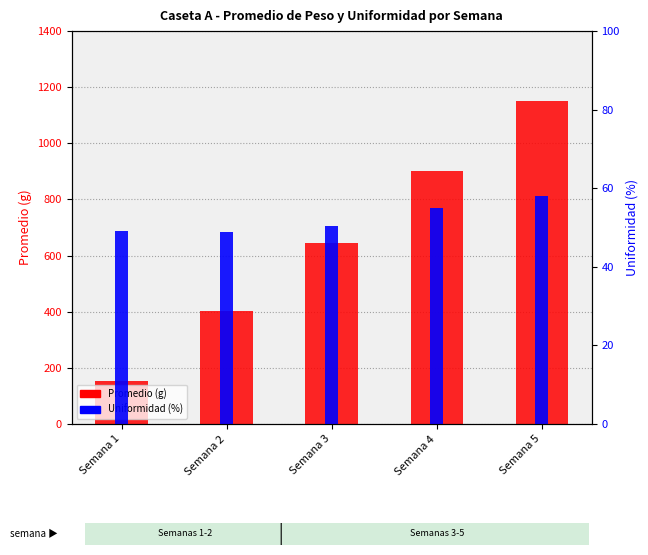

The Promedio (g) series shows 402.0 at Semana 2. True or false?

True